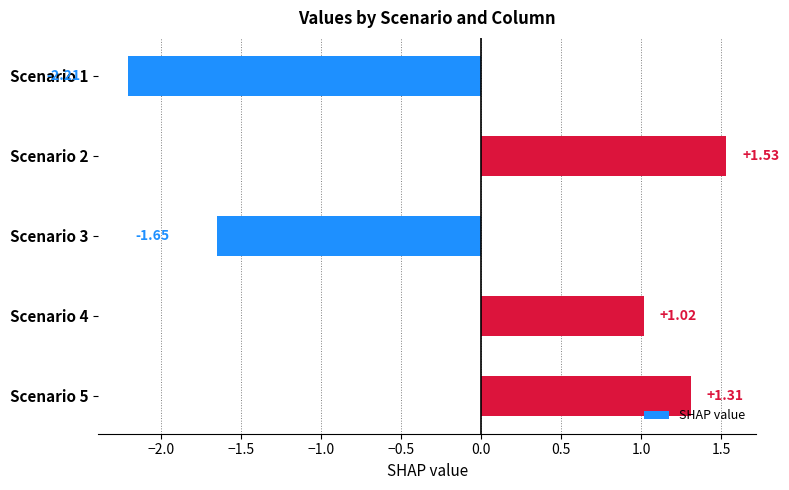

How many values are below zero?

2